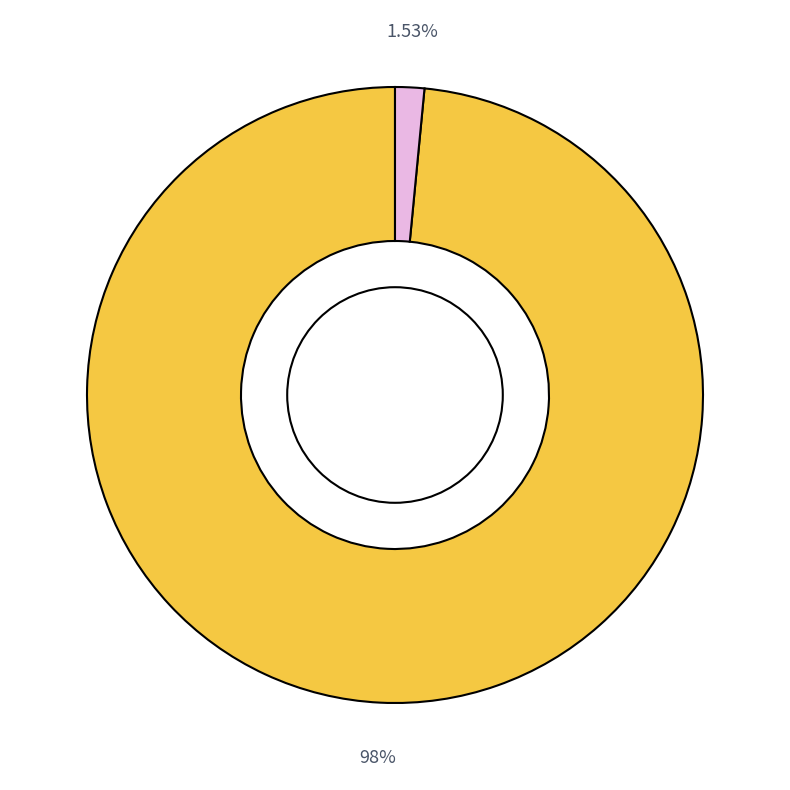

Is there a majority slice in this chart?

Yes